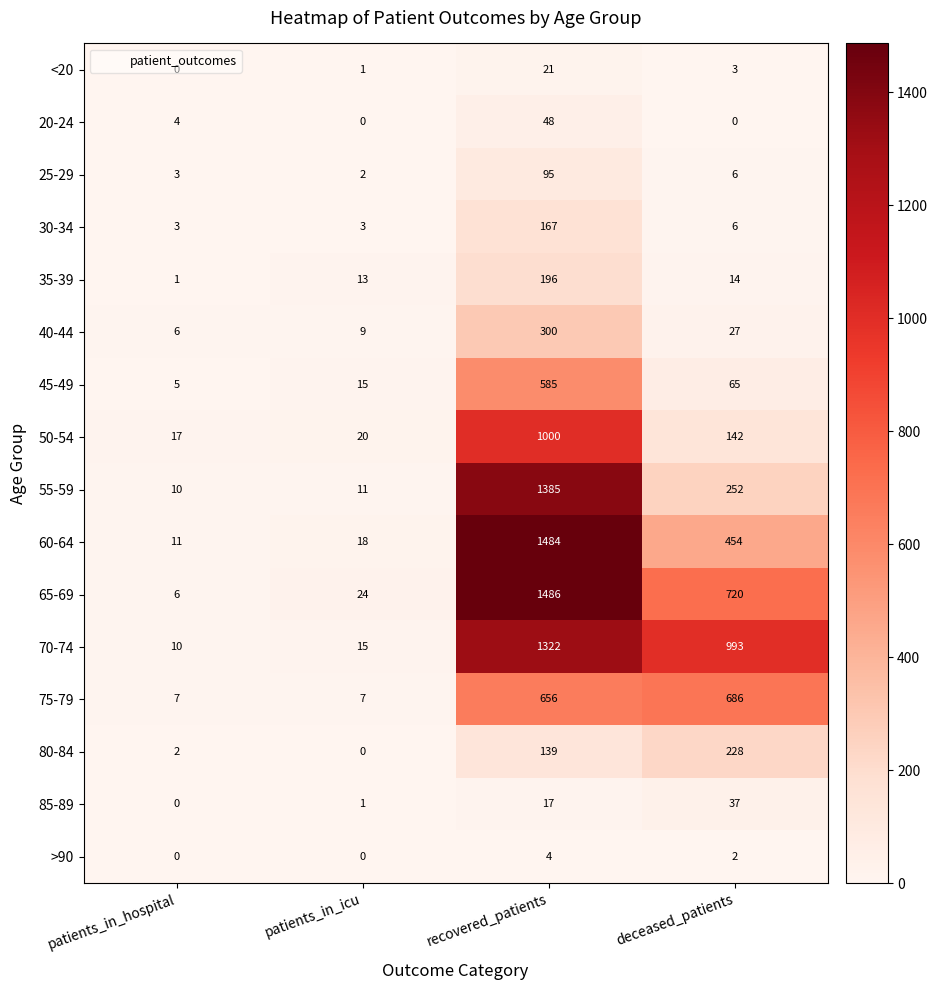

At recovered_patients, list the series in order from largest to smallest.

65-69, 60-64, 55-59, 70-74, 50-54, 75-79, 45-49, 40-44, 35-39, 30-34, 80-84, 25-29, 20-24, <20, 85-89, >90